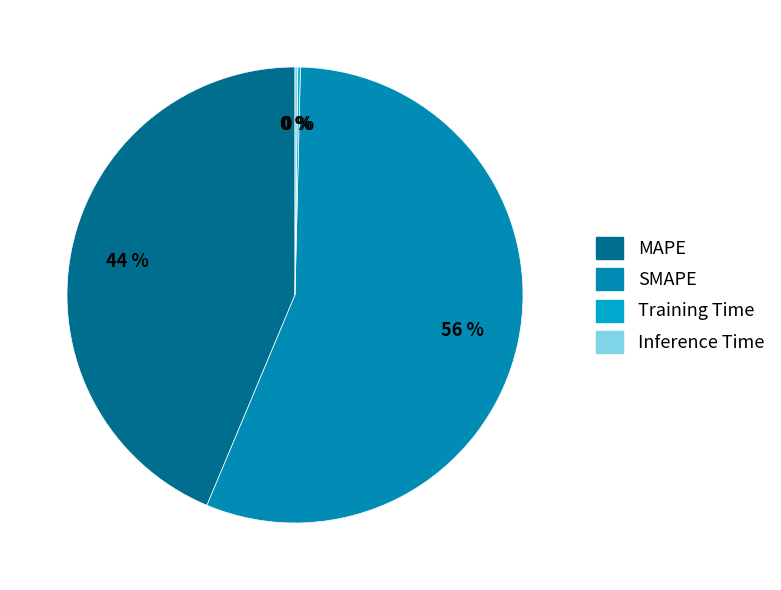

To the nearest percent, what percentage of the pie is MAPE?

44%